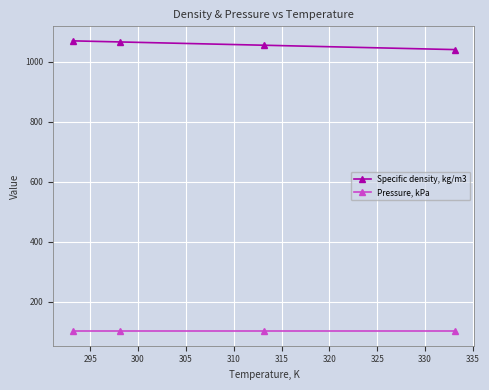

What is the difference between the second highest and minimum values in the Specific density, kg/m3 series?

25.5